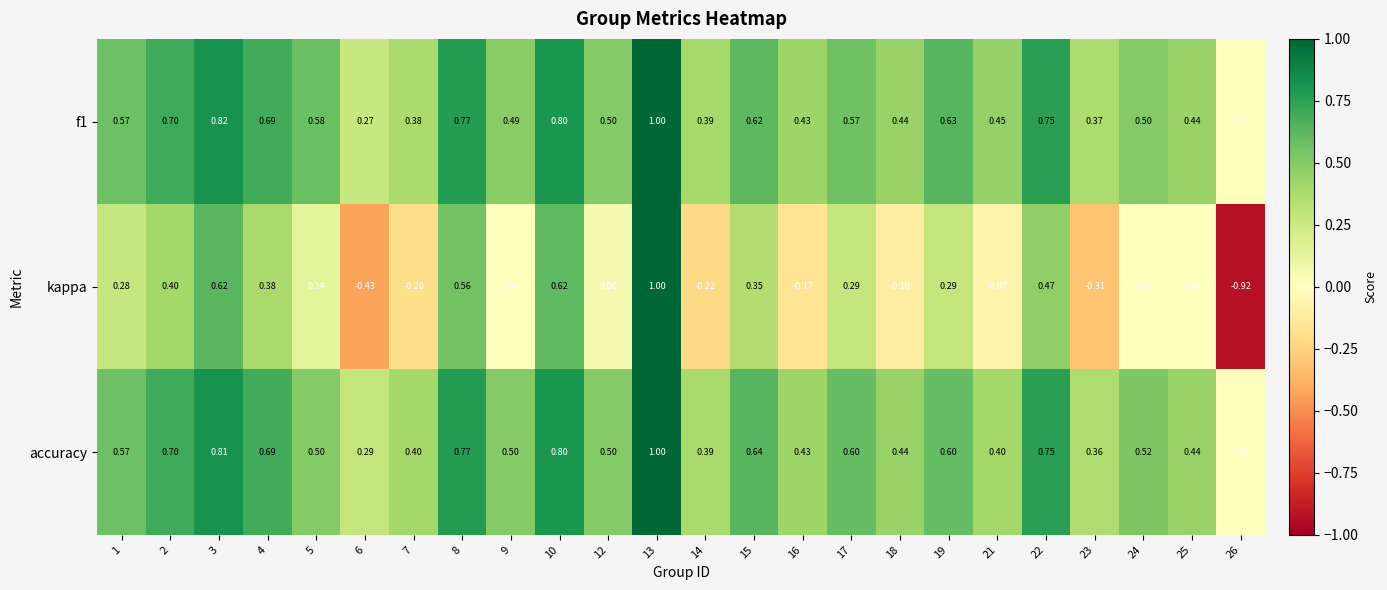

Which series has the widest spread of values?

kappa